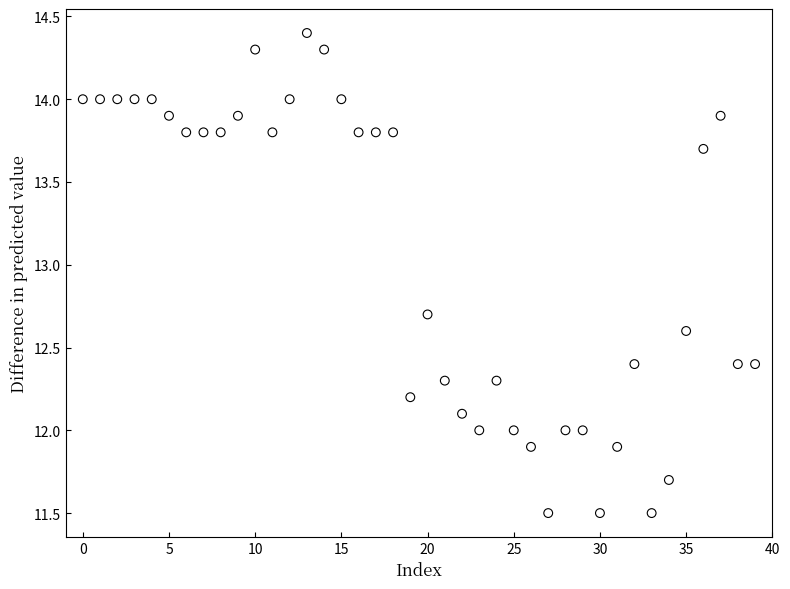

What is the range of Y values (max minus min)?

2.9